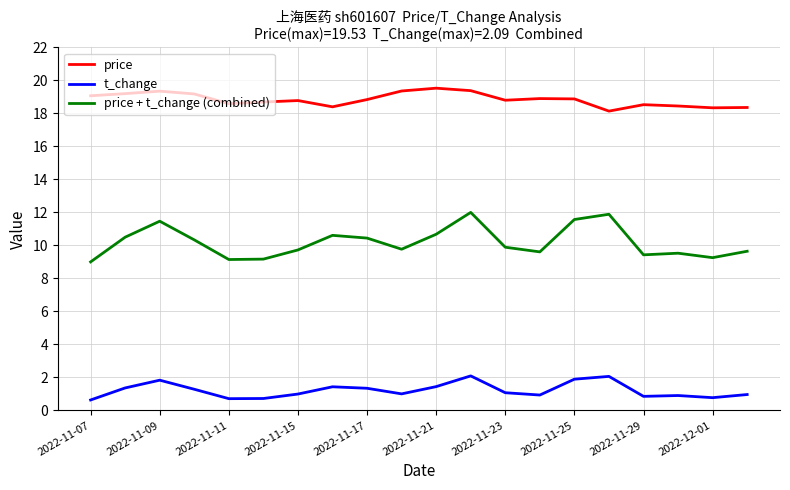

Which series has the widest spread of values?

price + t_change (combined)